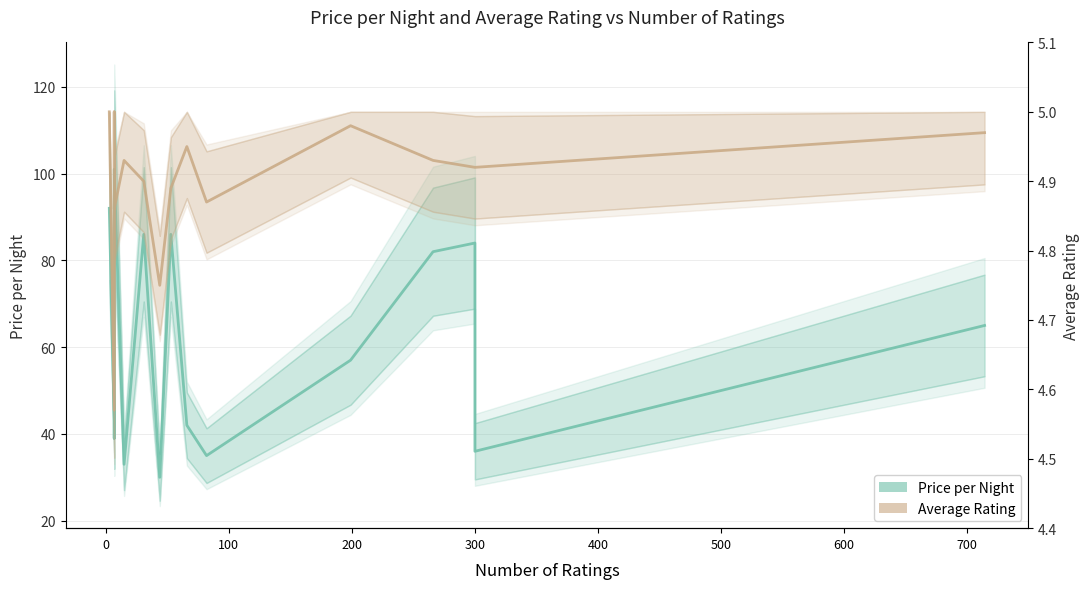

True or false: average_rating and price_per_night cross at least once.

False